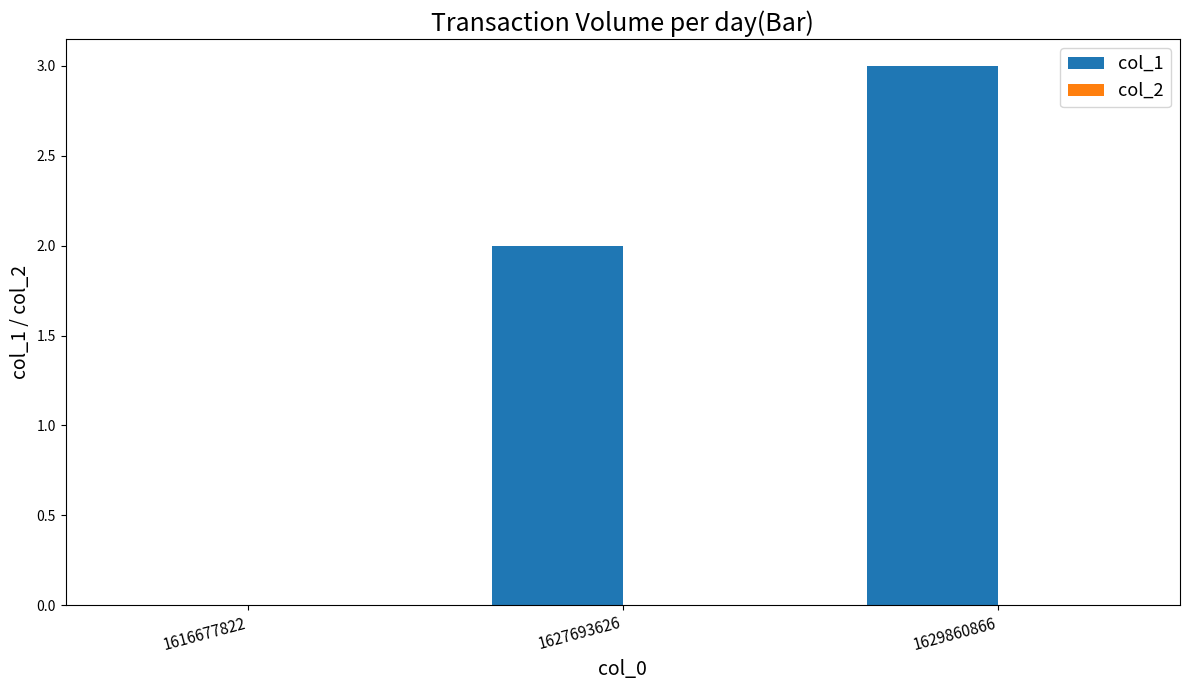

What is the maximum value shown in the chart?

3